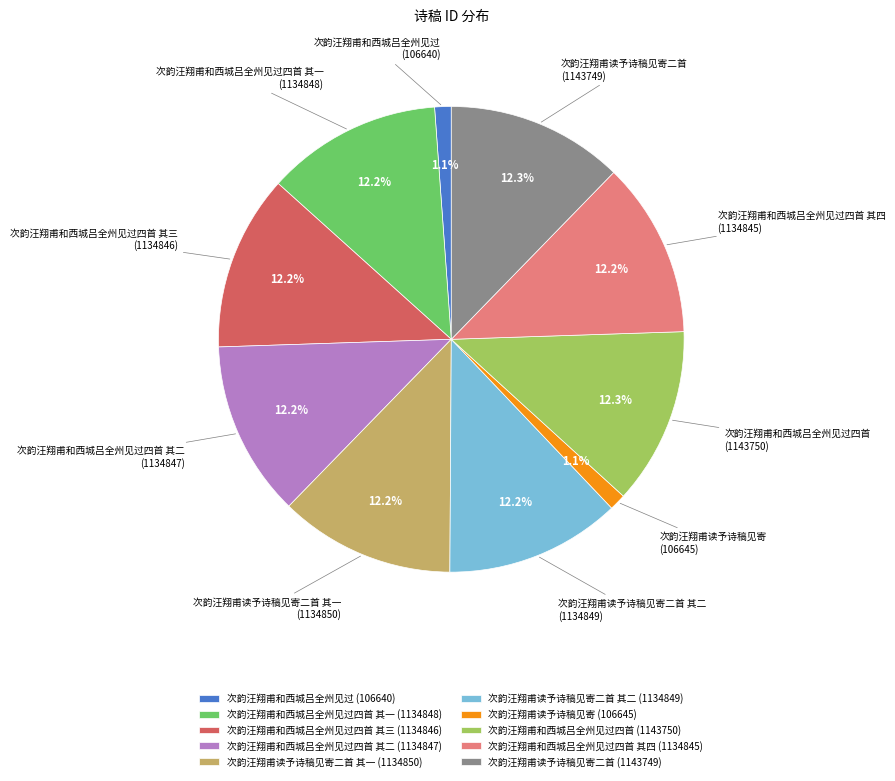

Between 次韵汪翔甫和西城吕全州见过 and 次韵汪翔甫和西城吕全州见过四首 其一, which is larger?

次韵汪翔甫和西城吕全州见过四首 其一